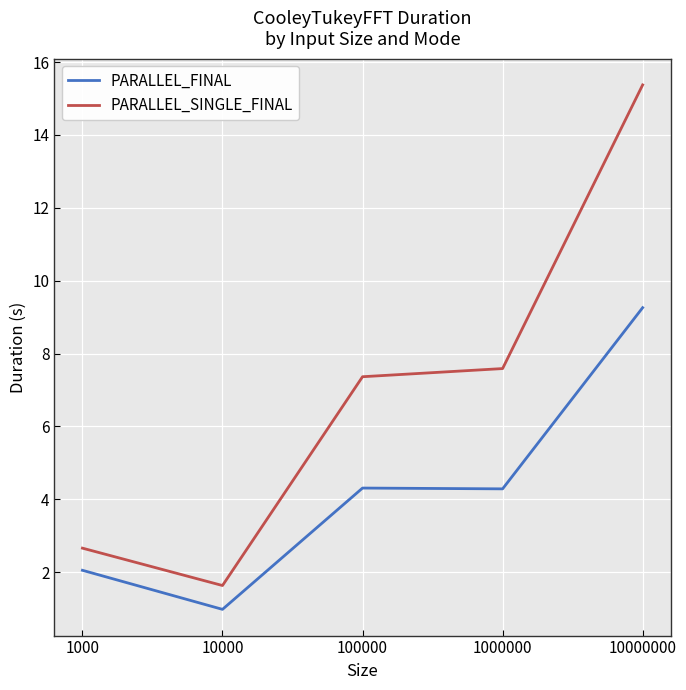

Rank the categories by PARALLEL_SINGLE_FINAL value from lowest to highest.

10000, 1000, 100000, 1000000, 10000000